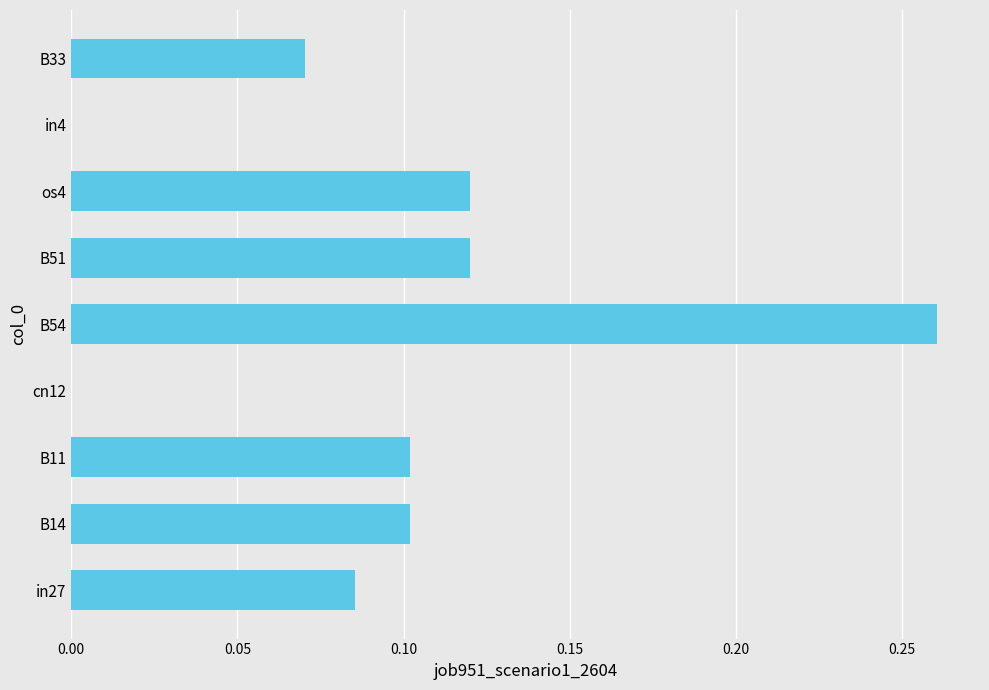

The chart shows a value of -0.2 at in4. True or false?

False